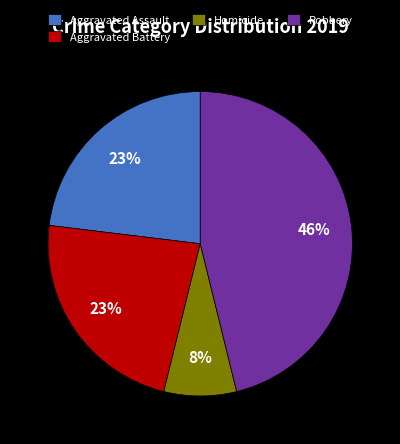

Is the sum of Aggravated Battery and Homicide greater than half?

No